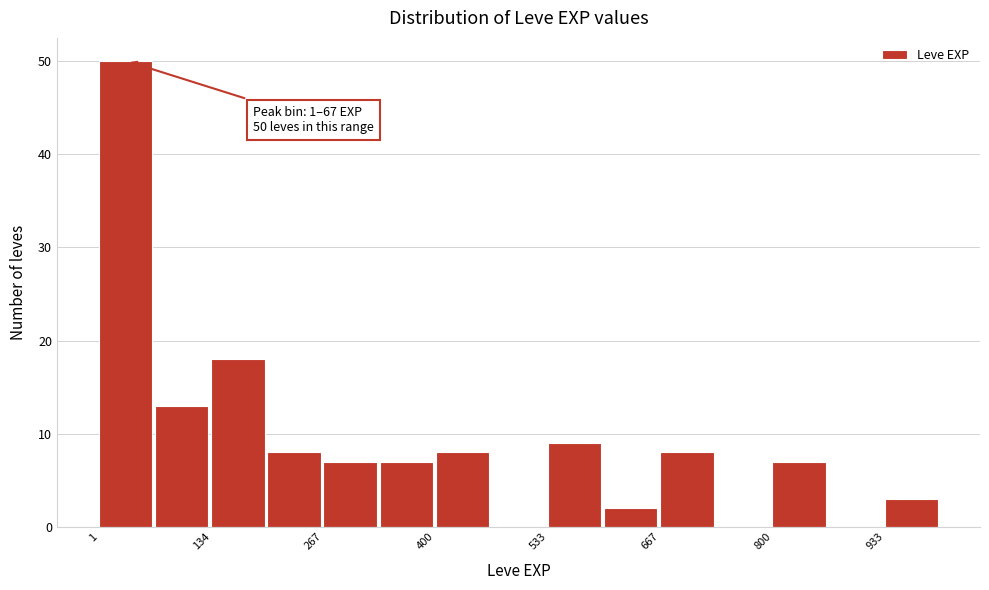

Read against the x-axis, roughly where is the centre of the tallest bar?

40